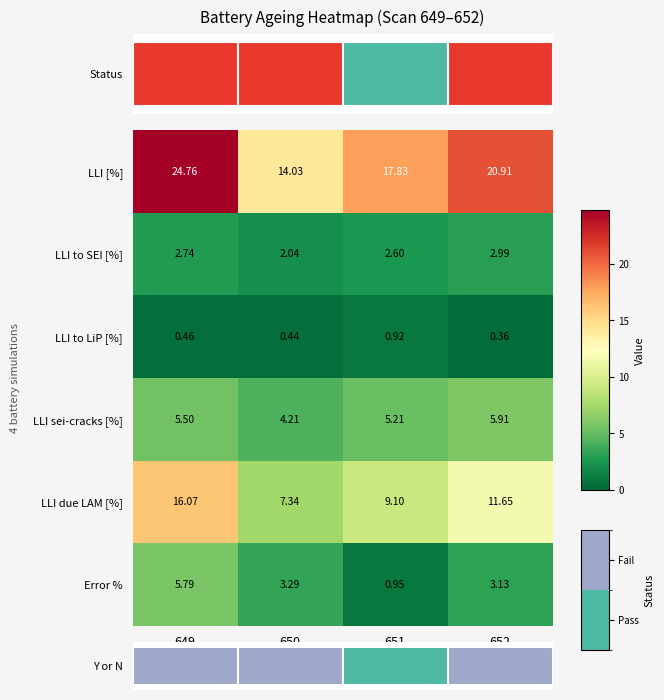

List the series in order of their peak value, highest first.

LLI [%], LLI due LAM [%], LLI sei-cracks [%], Error %, LLI to SEI [%], LLI to LiP [%]